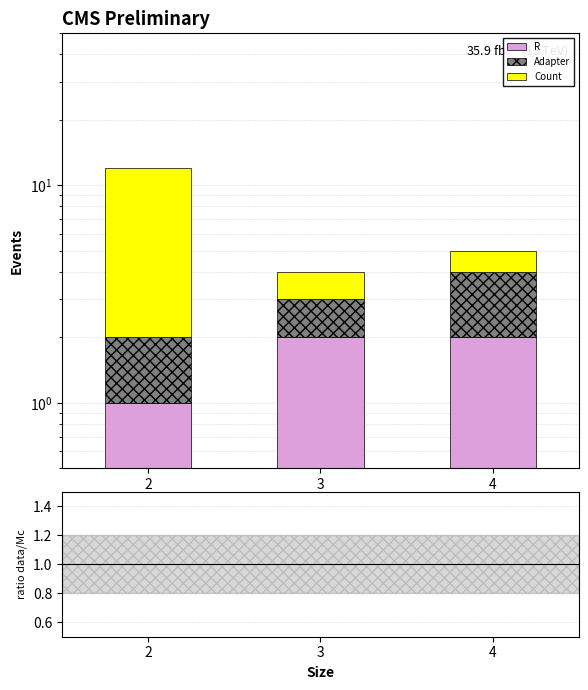

At 3, list the series in order from smallest to largest.

Adapter, Count, R